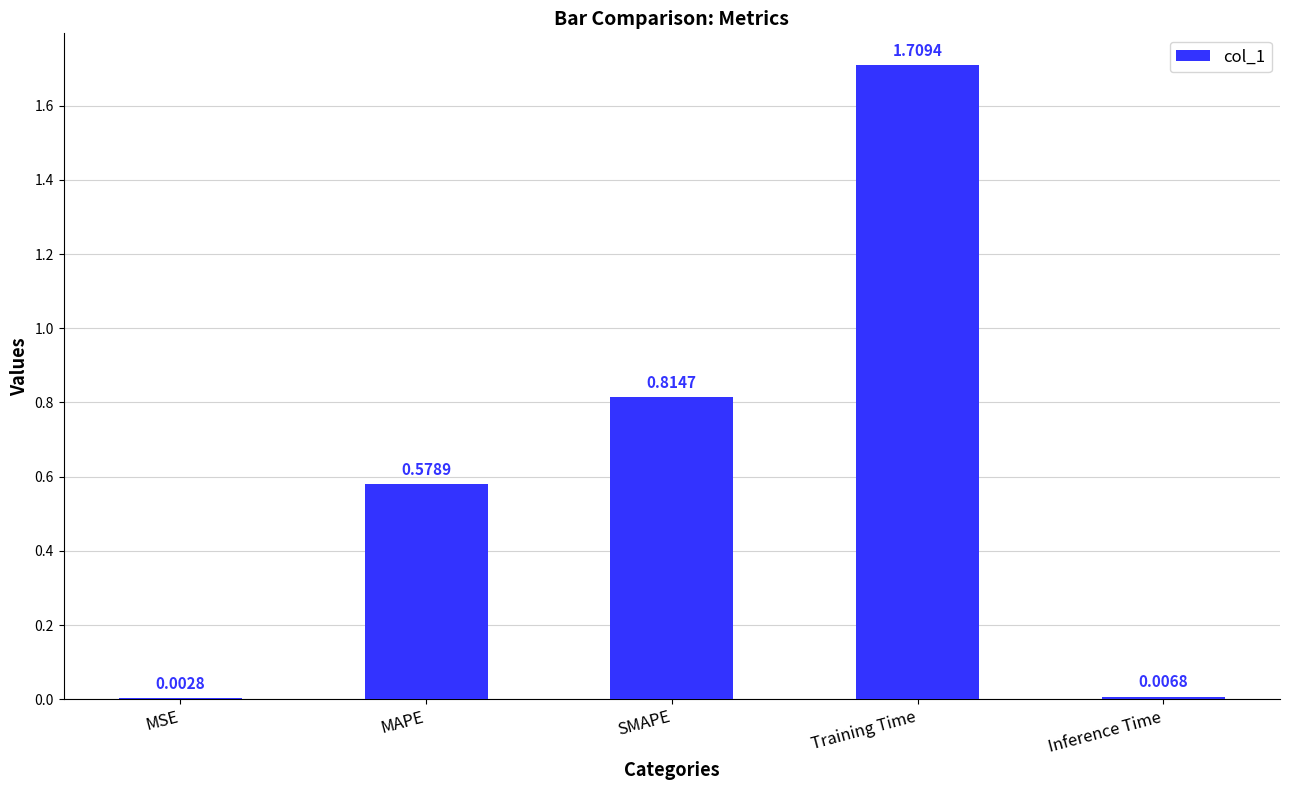

How many data points does each series have?

5